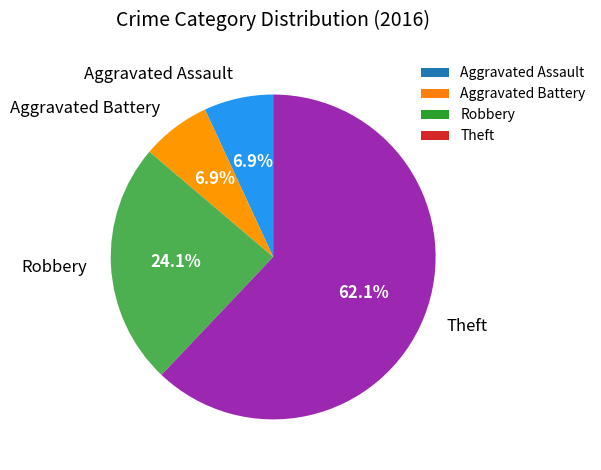

What percentage is the Aggravated Battery slice, to the nearest percent?

7%